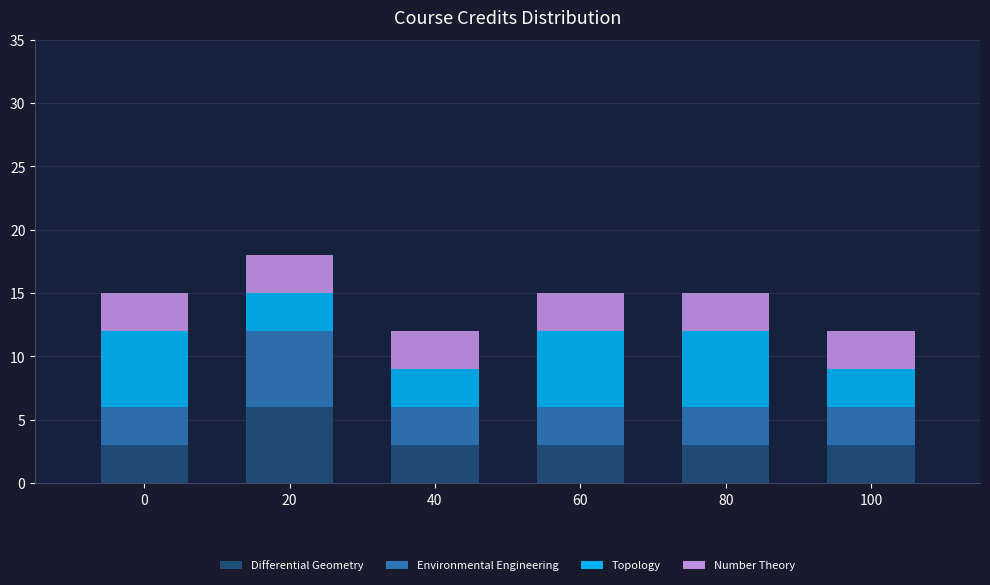

What is the minimum value for Differential Geometry?

3